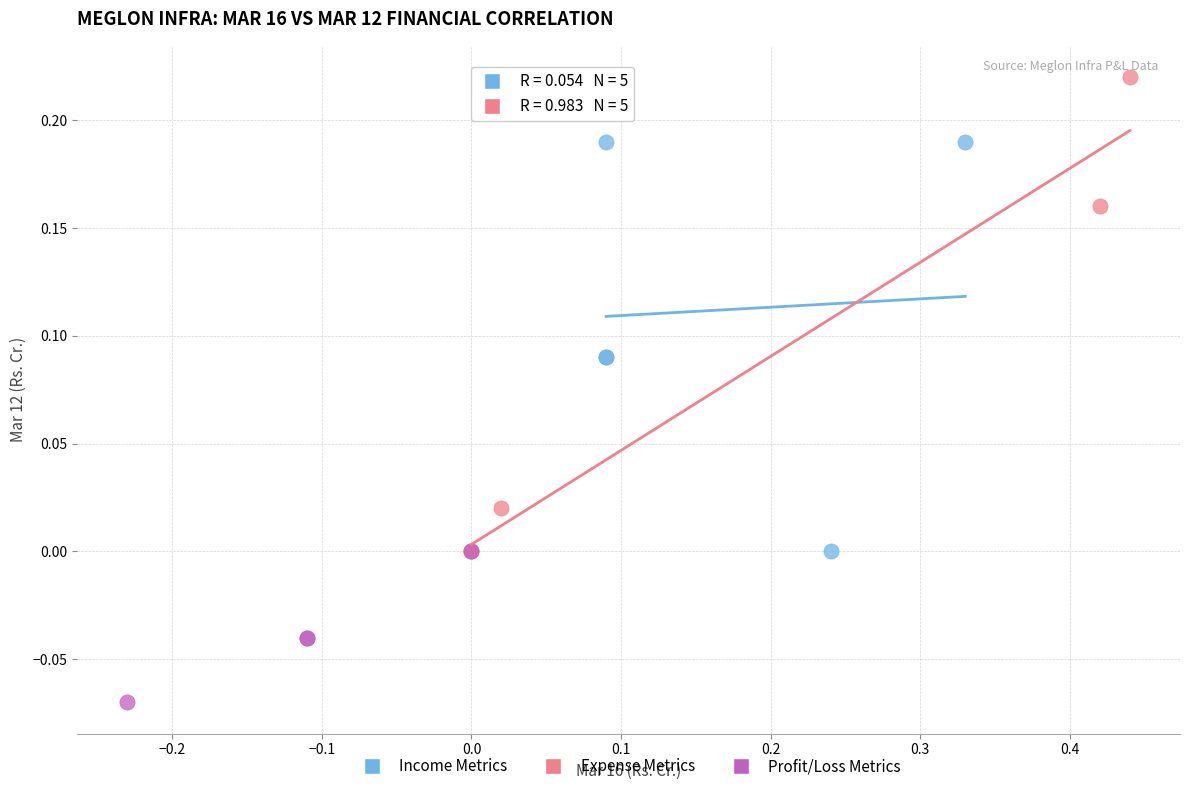

Which series contains the lowest Y value?

Profit/Loss Metrics